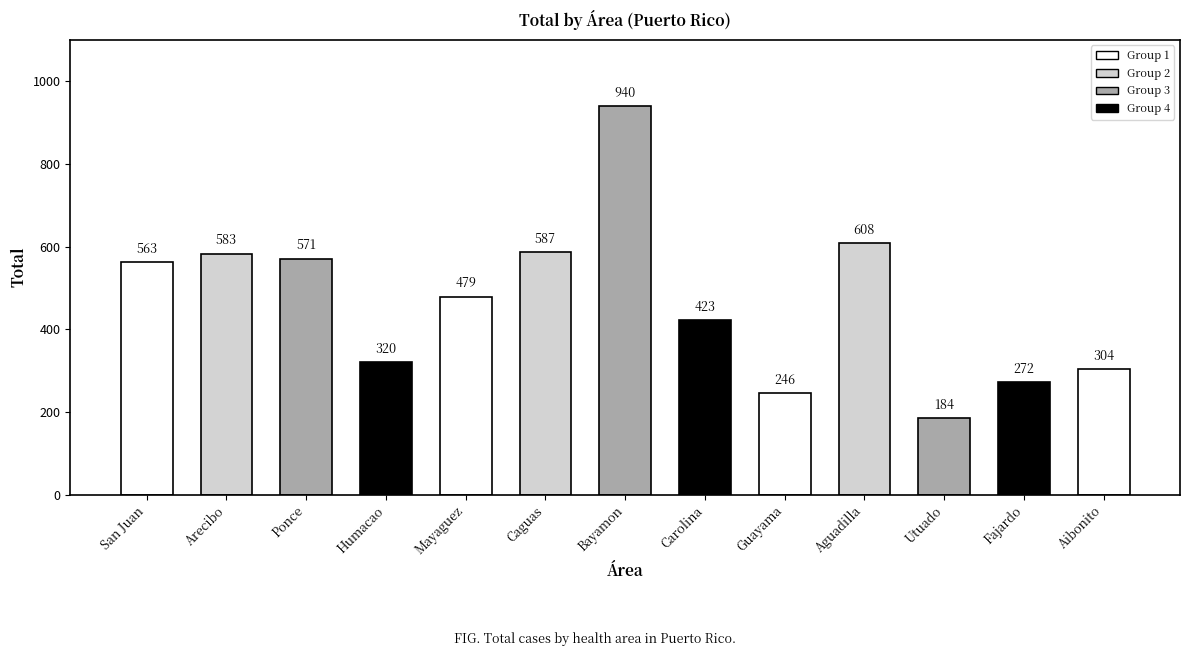

What is the change in value from Fajardo to Aibonito?

+32